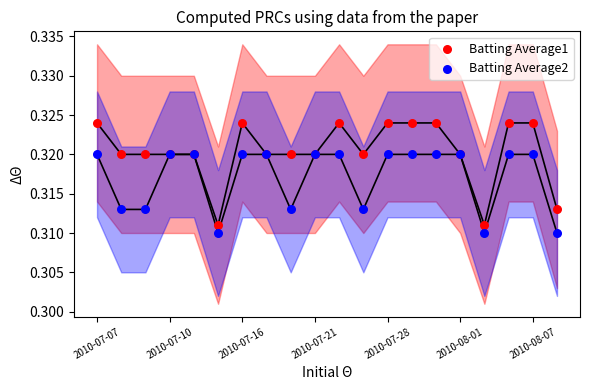

Which series has the largest Y range (max minus min)?

Batting Average1